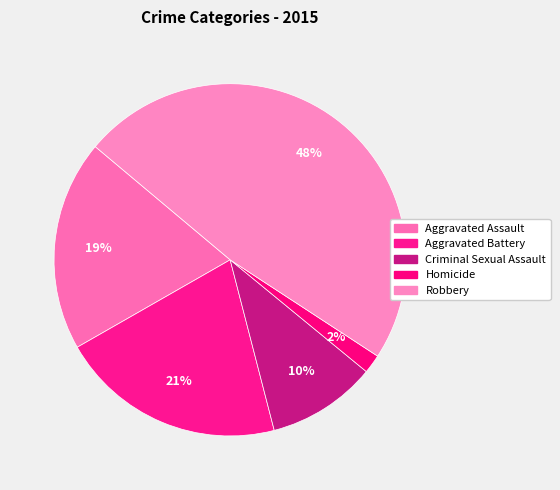

The Homicide slice represents 1% of the pie. True or false?

False